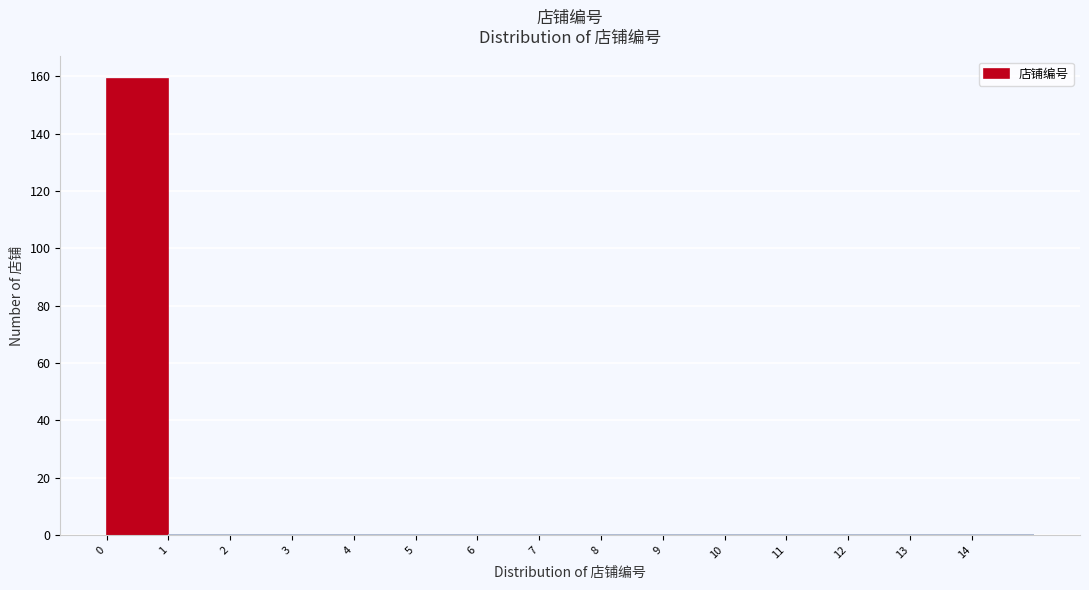

Over which range of the x-axis is the bar tallest?

0 to 1